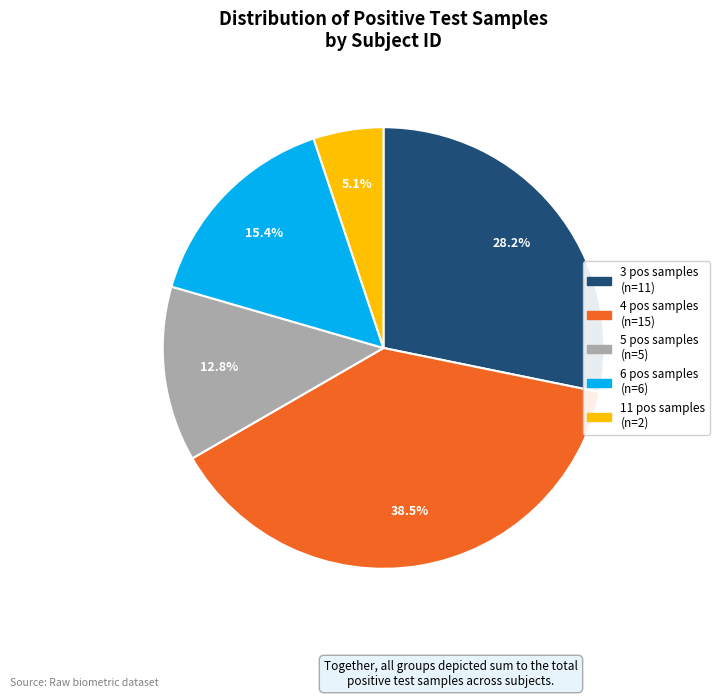

Is there any slice that represents more than half of the pie?

No